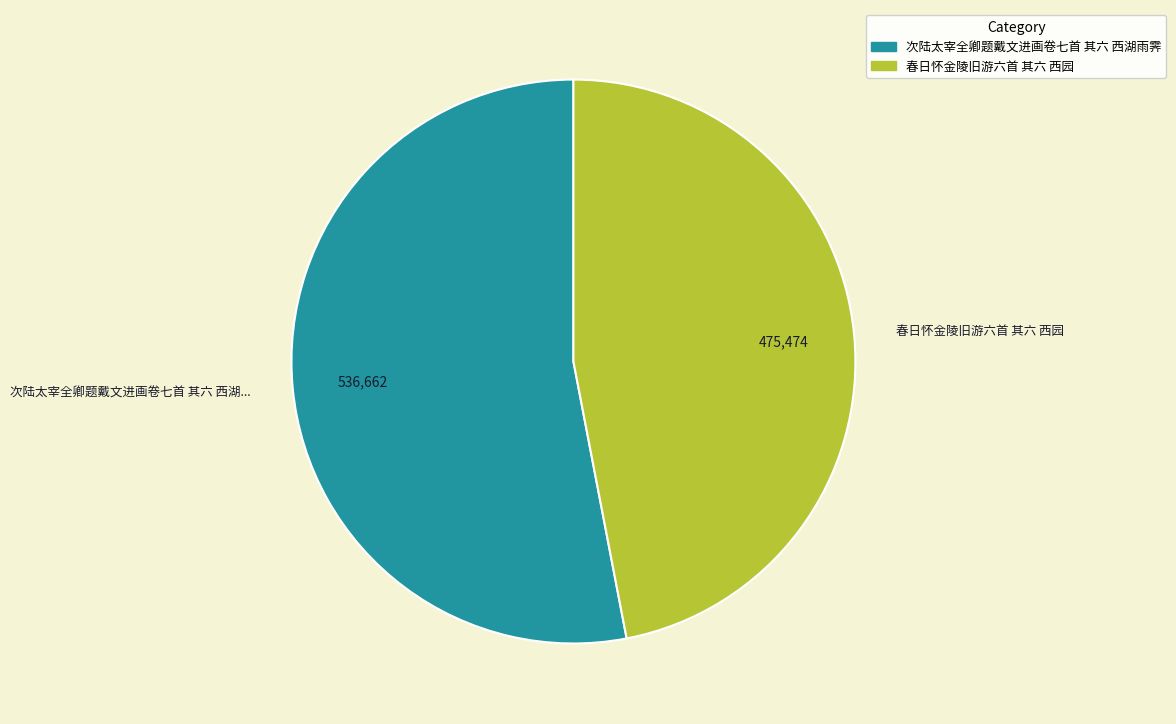

Combined, do 次陆太宰全卿题戴文进画卷七首 其六 西湖雨霁 and 春日怀金陵旧游六首 其六 西园 account for over 50%?

Yes